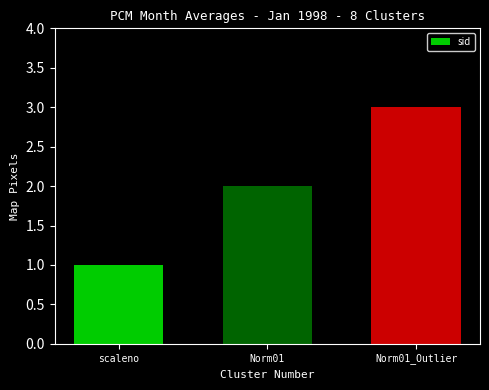

Read the value at Norm01_Outlier.

3